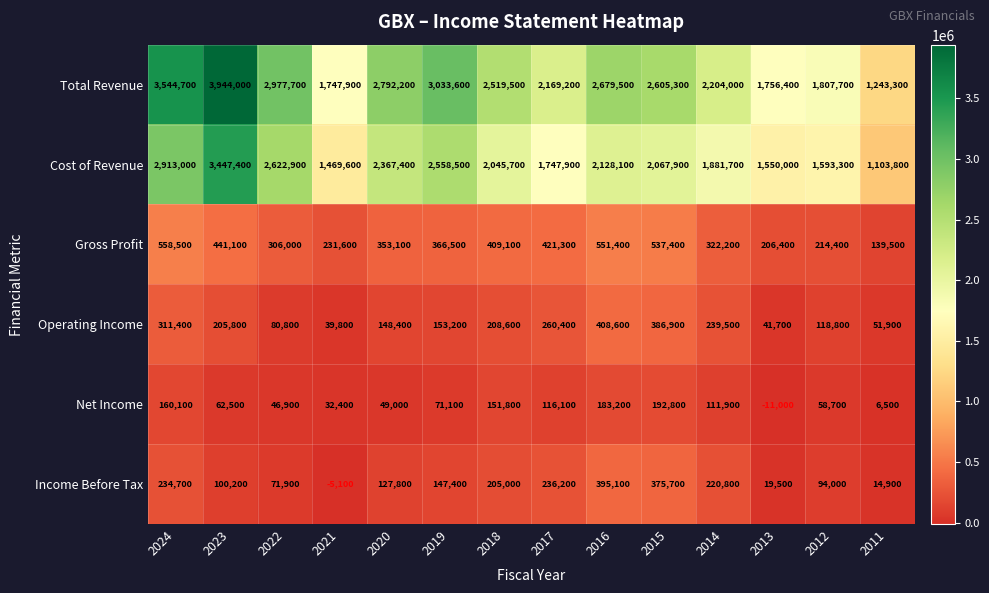

At which category does the chart reach its minimum across all series?

2013